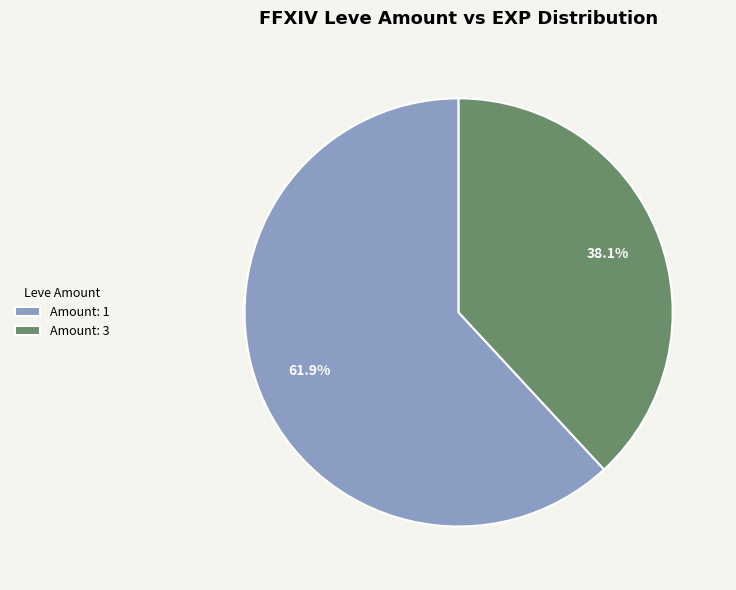

How many slices are in this pie chart?

2